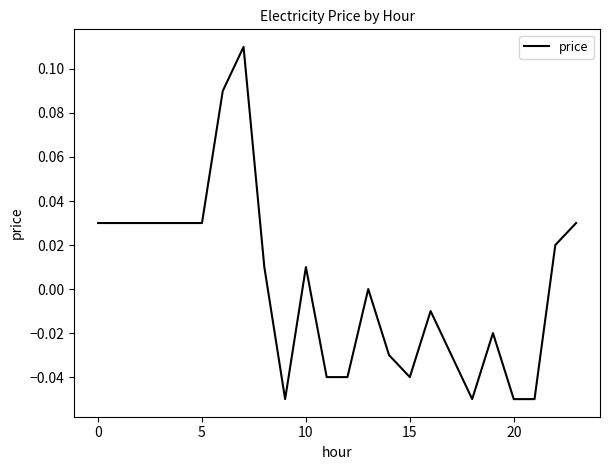

What is the label of the 20th point from the left?

19